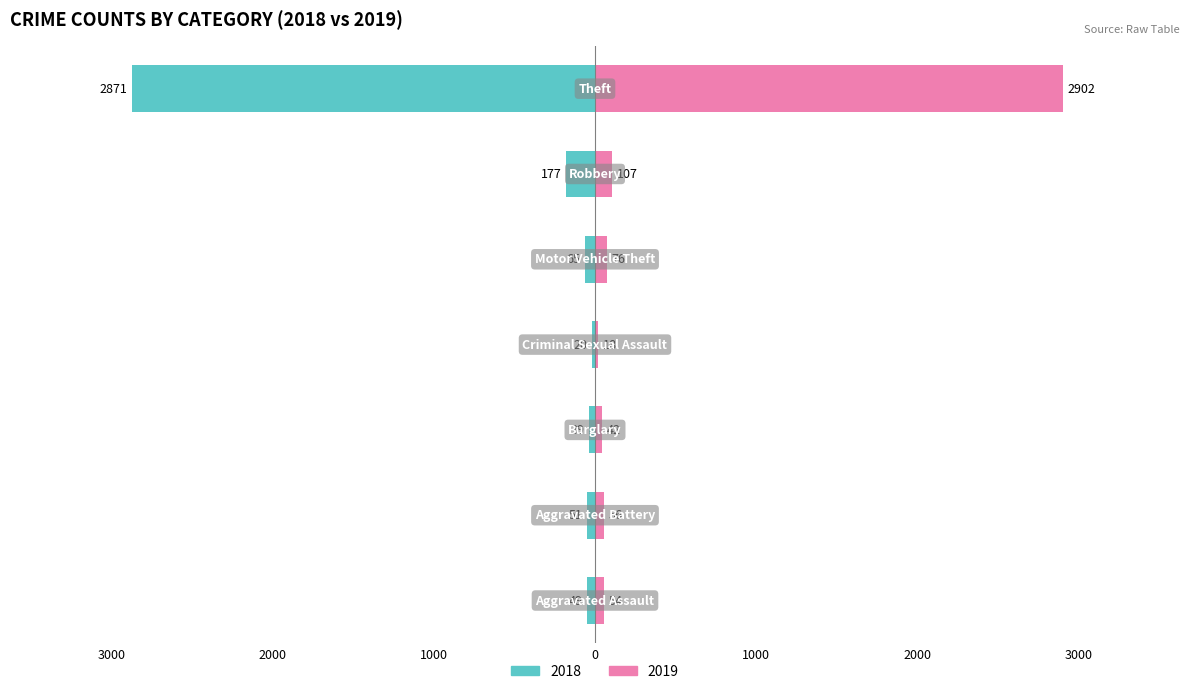

What position from the left is Aggravated Assault?

1